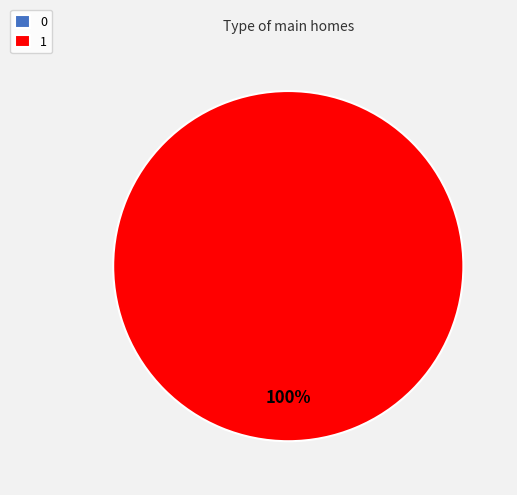

Does 1 represent more than half of the total?

Yes